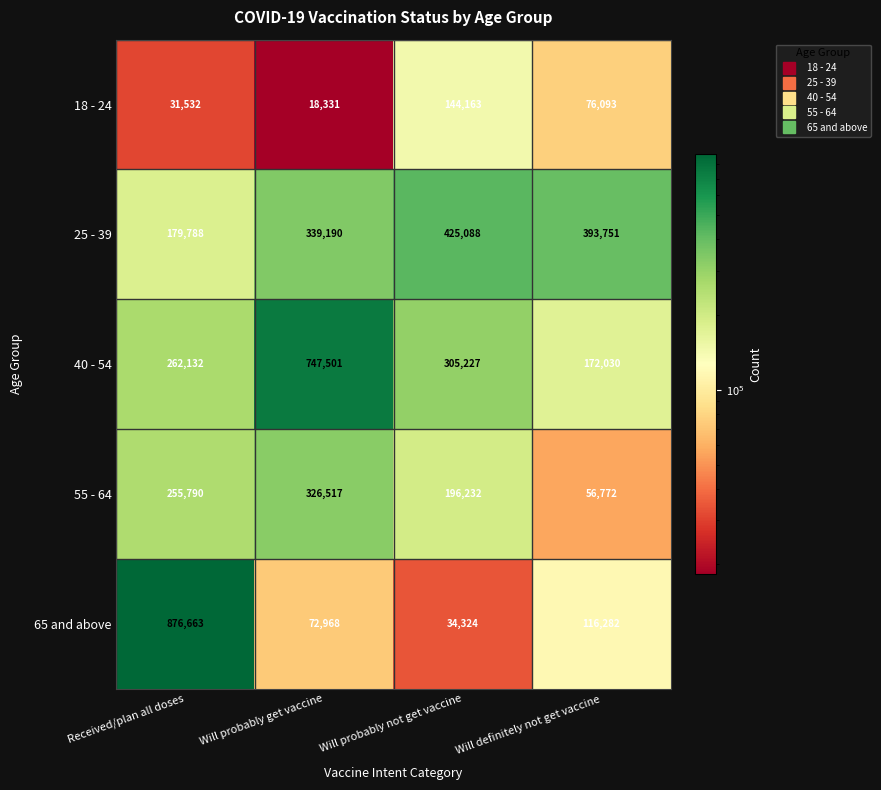

At which category does the chart reach its minimum across all series?

Will probably get vaccine